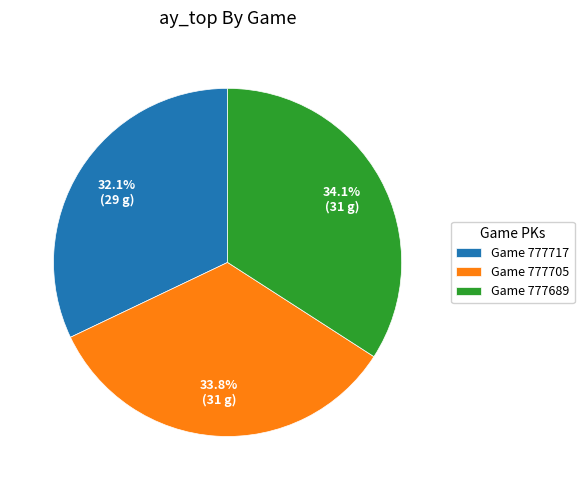

Is there a majority slice in this chart?

No